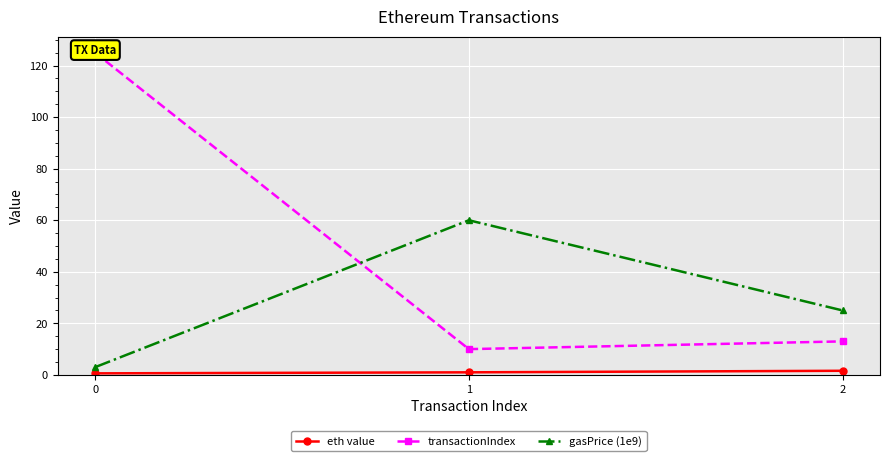

How many categories are shown in the chart?

3